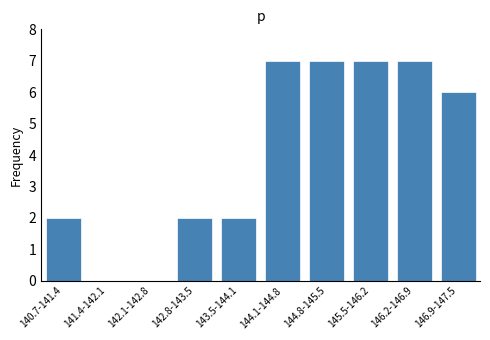

Reading right to left, extract all data points from this chart.

146.9-147.5=6	146.2-146.9=7	145.5-146.2=7	144.8-145.5=7	144.1-144.8=7	143.5-144.1=2	142.8-143.5=2	142.1-142.8=0	141.4-142.1=0	140.7-141.4=2